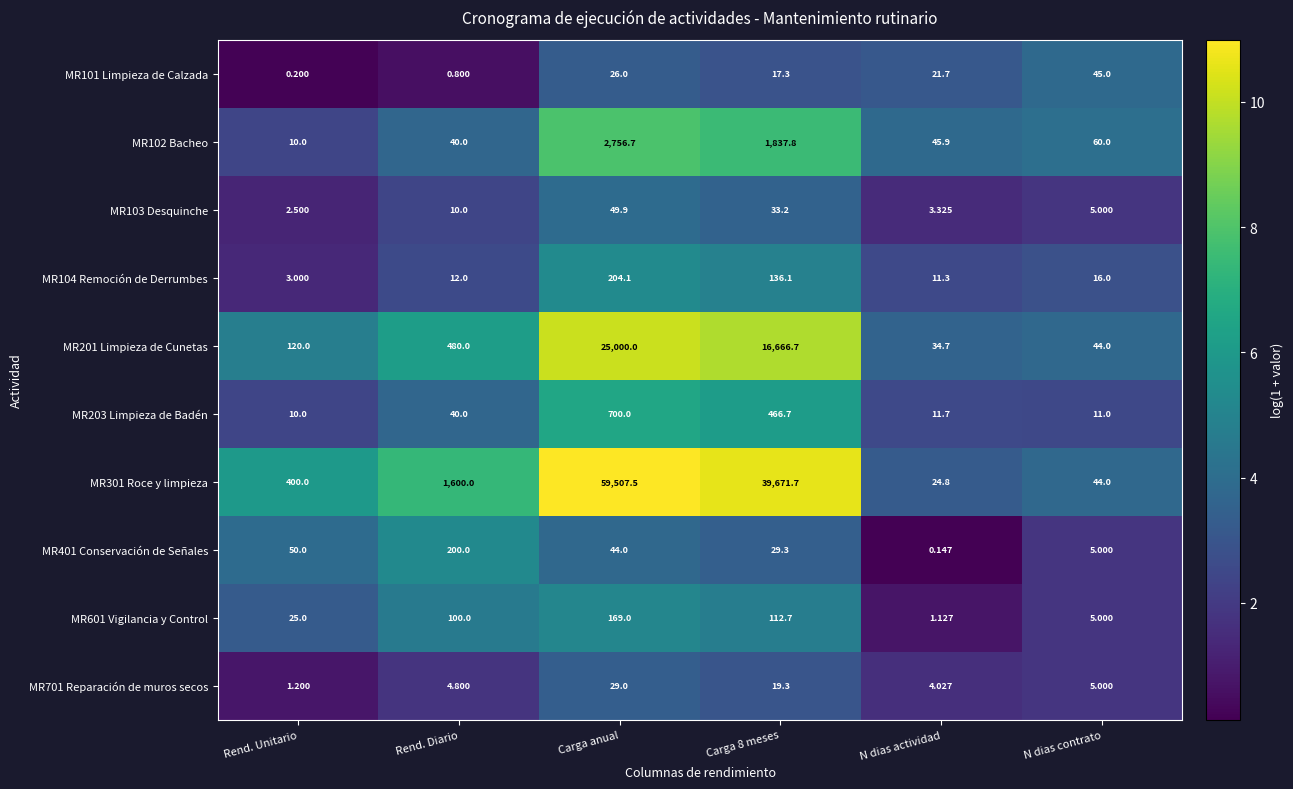

At which label is MR601 Vigilancia y Control closest to 85?

Rend. Diario